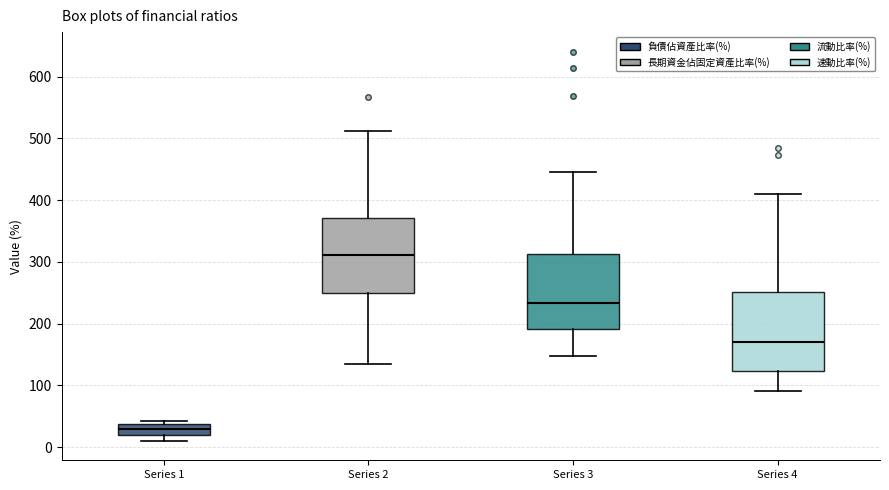

Where does the median line of the box for Series 4 sit on the y-axis? The values are not printed on the chart, so give them approximately, as read against the axis.

170